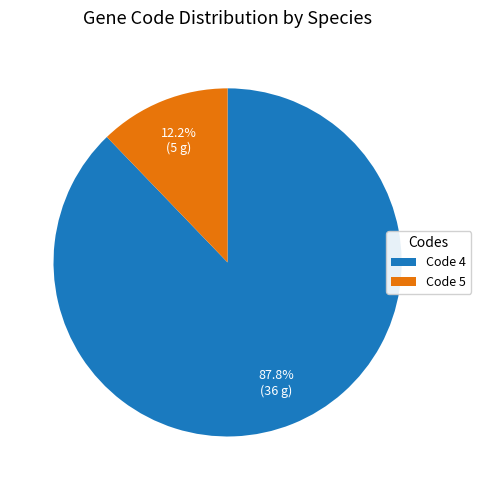

Is there a majority slice in this chart?

Yes